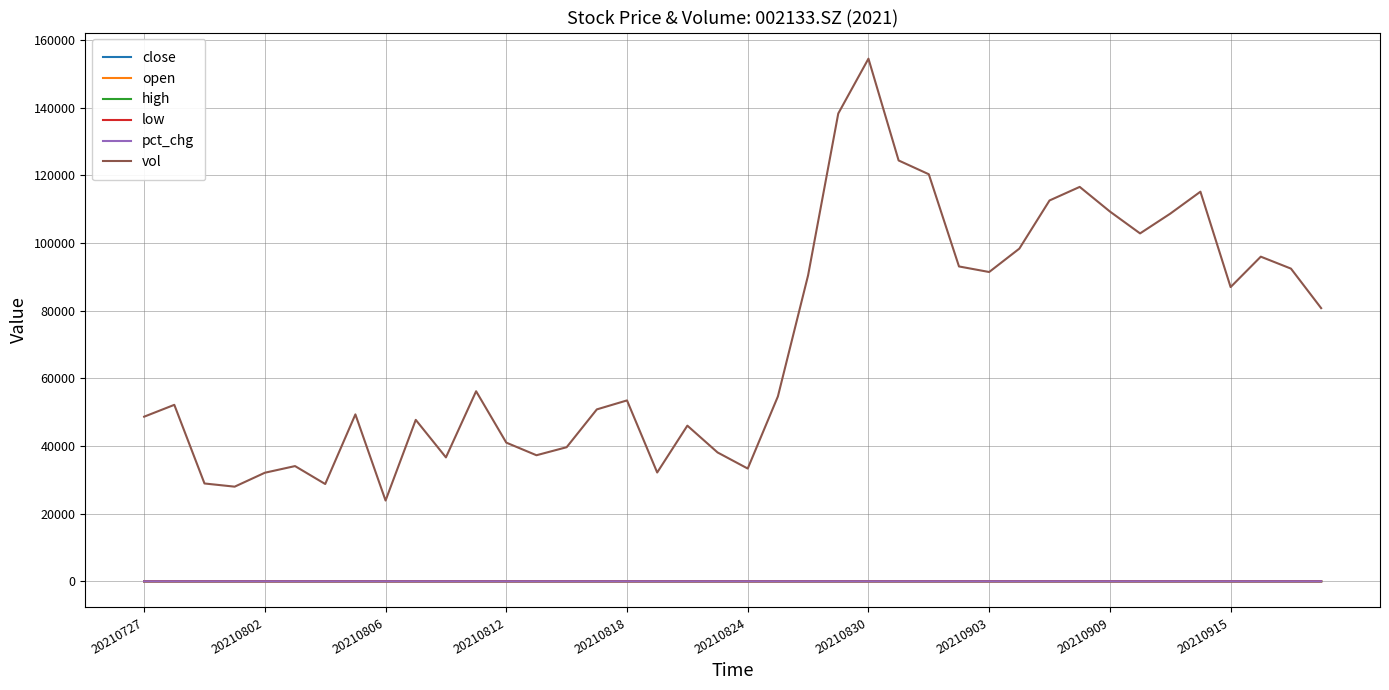

What is the difference between the second highest and minimum values in the vol series?

114437.0